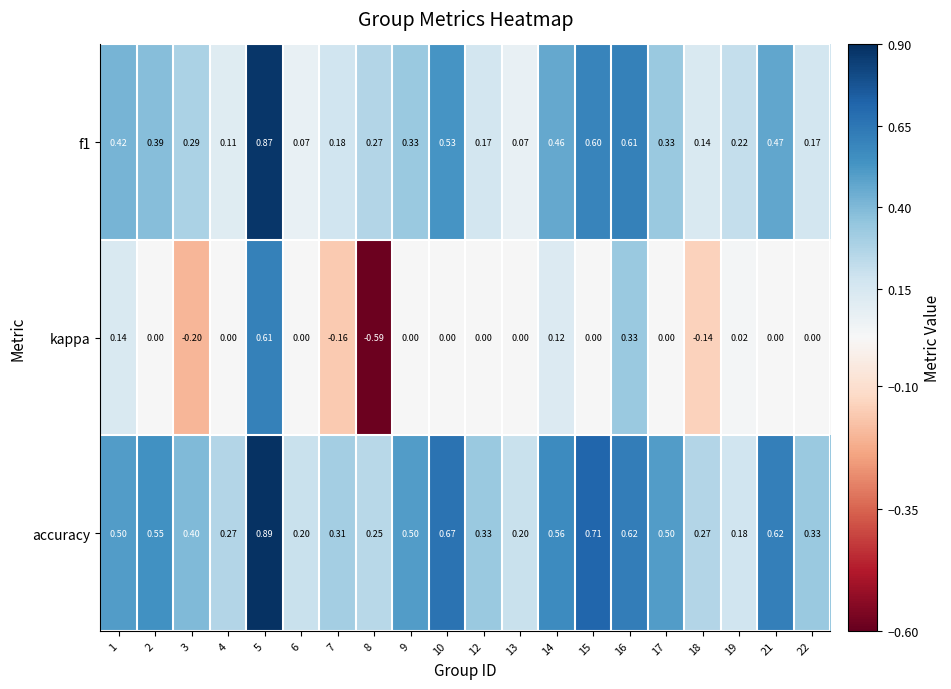

Is the value of accuracy at 10 greater than the value of kappa at 2?

Yes